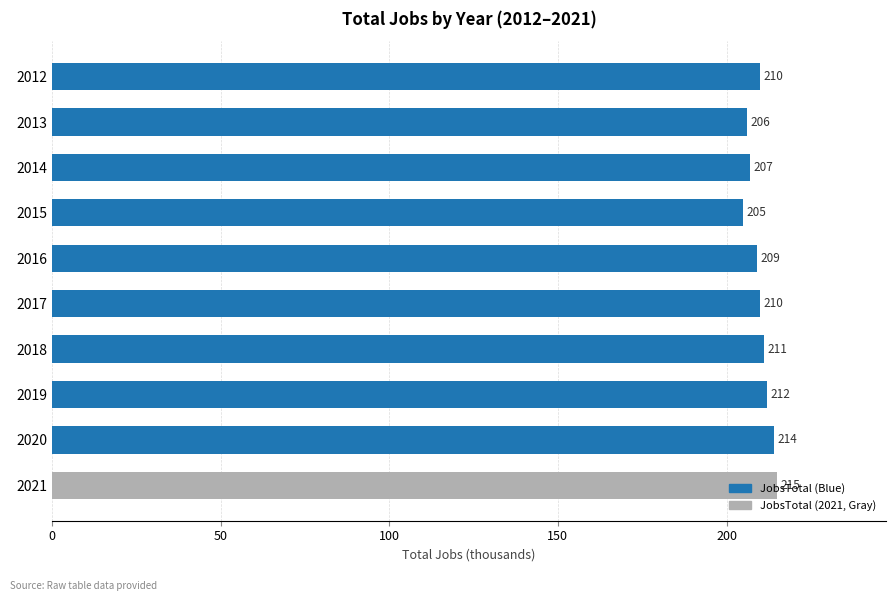

What is the value of the 5th bar from the top?

209